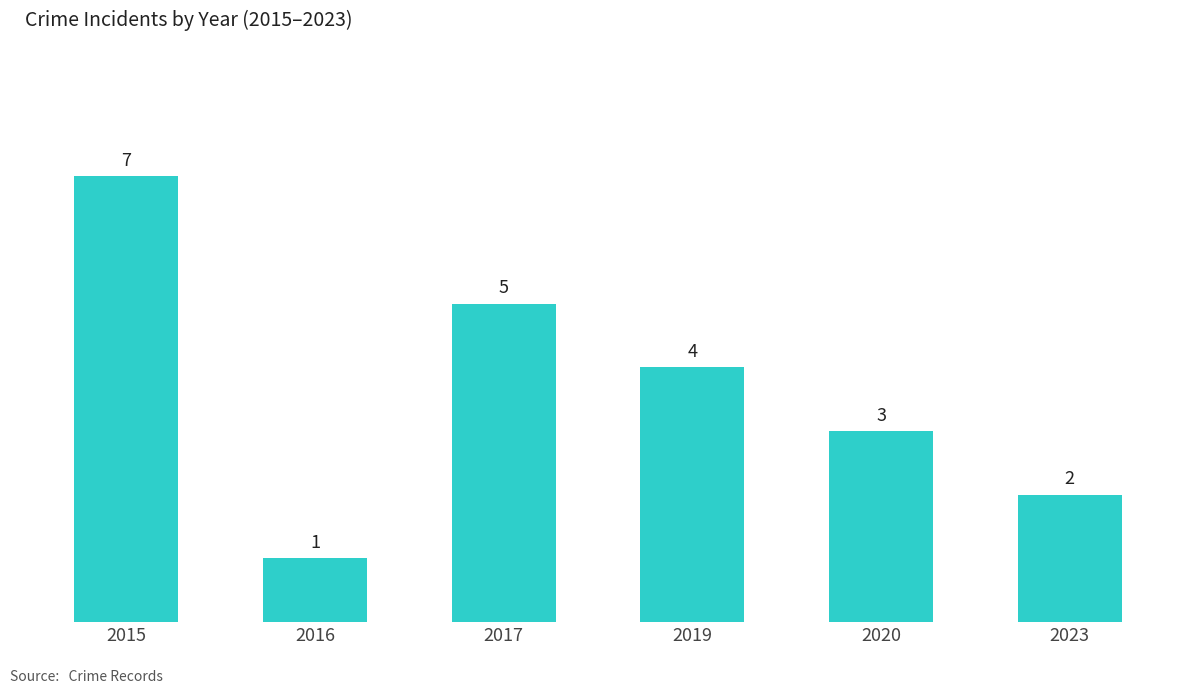

Reading right to left, transcribe all the data shown in this chart.

2023=2	2020=3	2019=4	2017=5	2016=1	2015=7